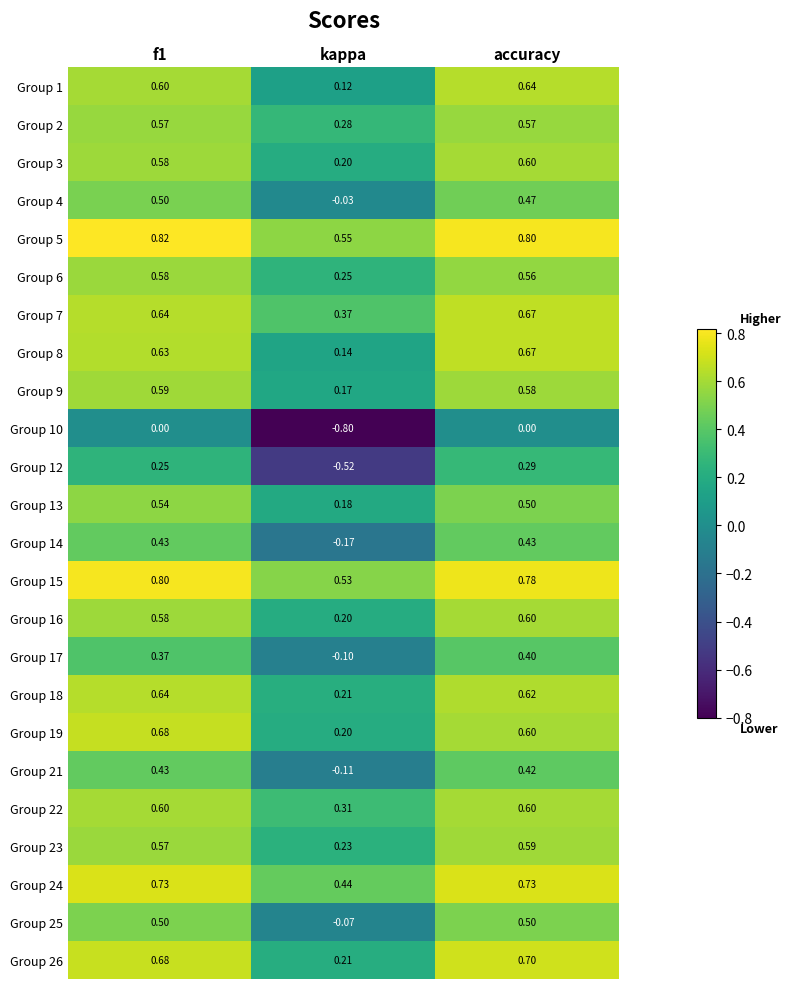

At which label does Group 23 reach its minimum?

kappa